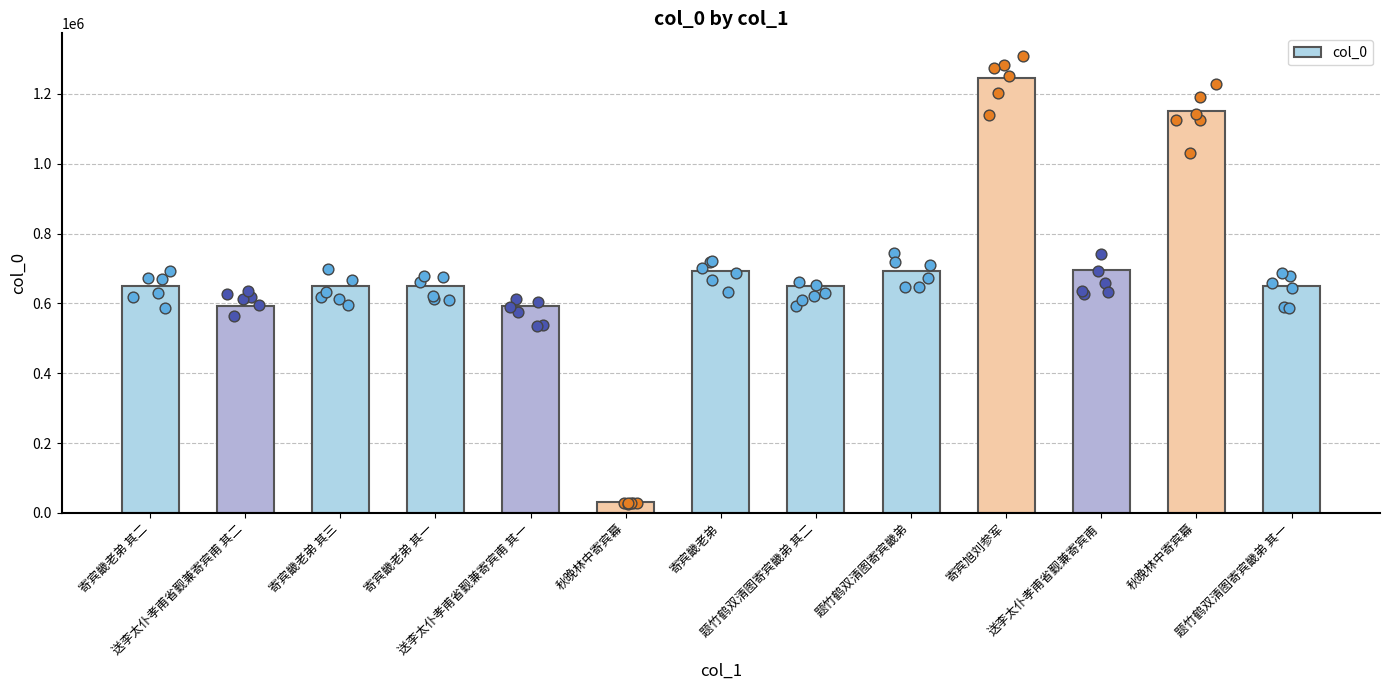

What is the change in value from 寄宾畿老弟 其二 to 题竹鹤双清图寄宾畿弟 其二?

+343